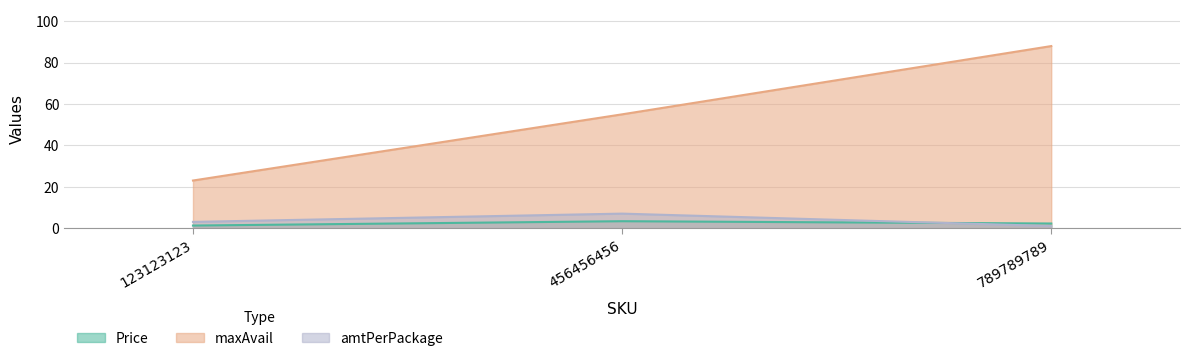

How many lines are shown in the chart?

3